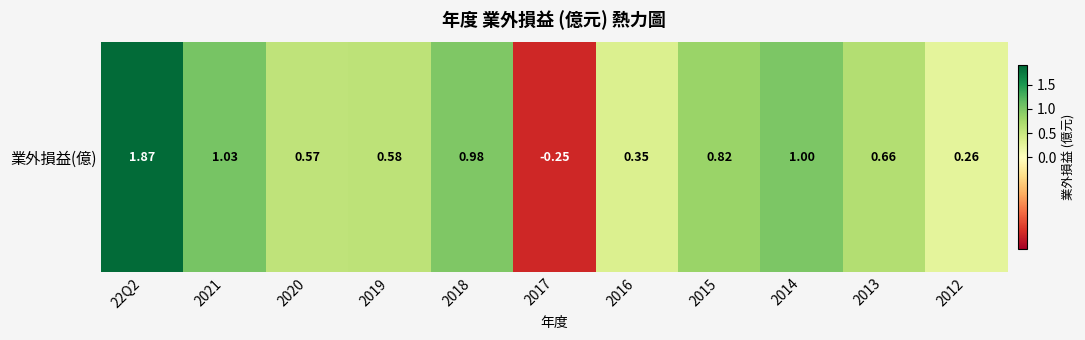

Between 22Q2 and 2019, which is larger?

22Q2